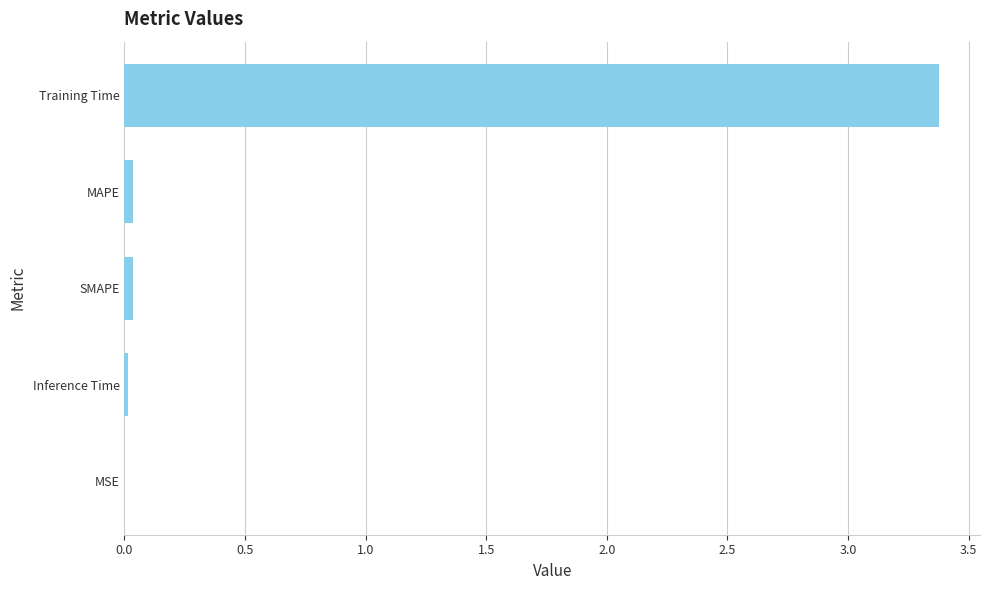

What is the sum of all values?

3.5